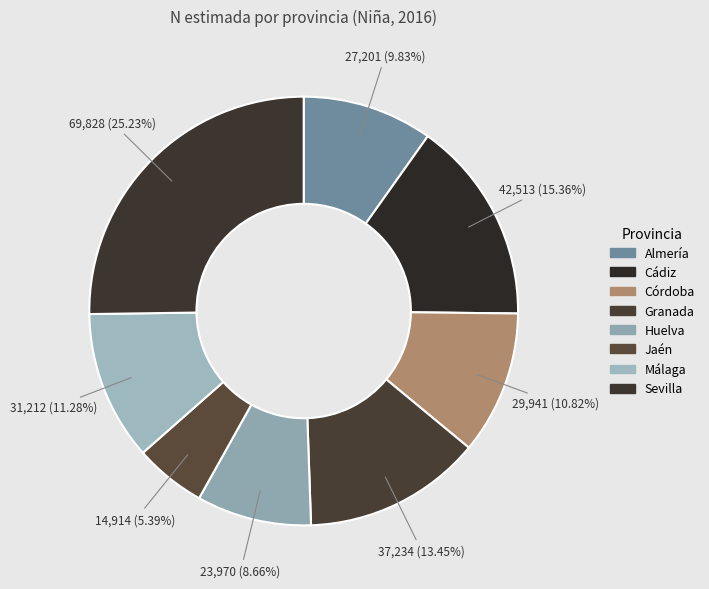

How many slices are in this pie chart?

8